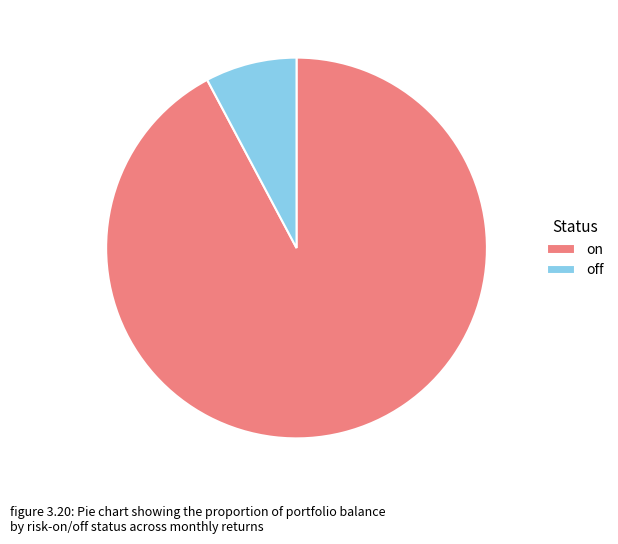

Which slice is the smallest?

off